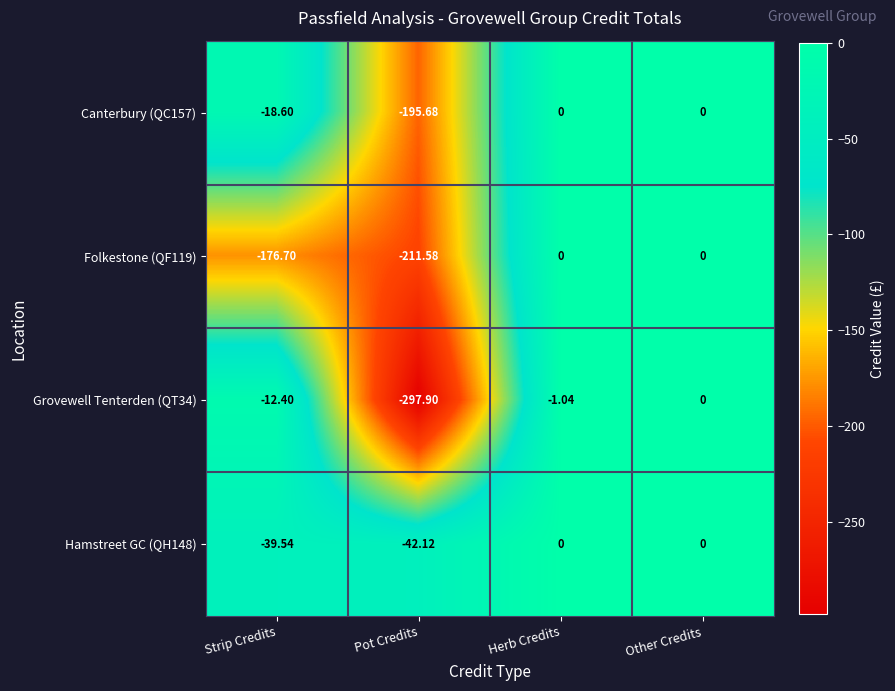

At which category is the sum across all series the highest?

Other Credits